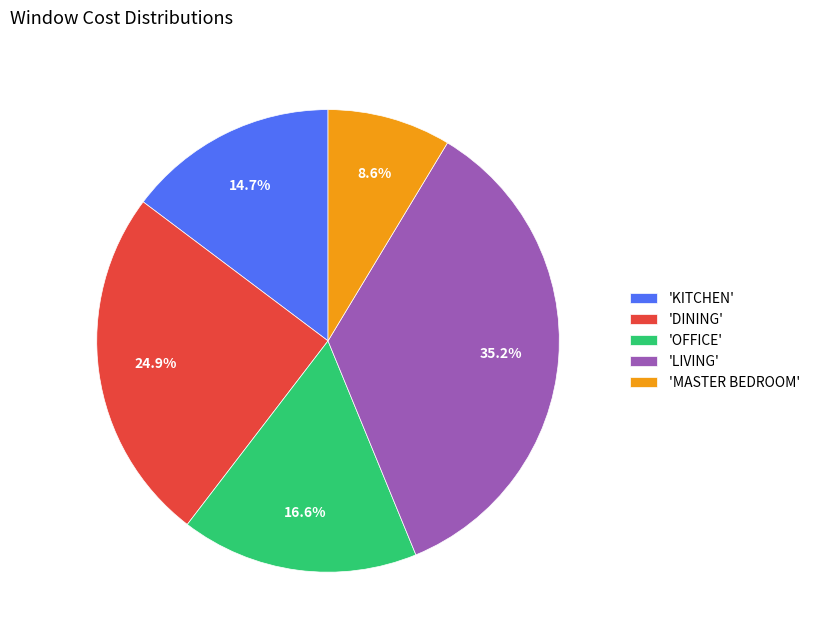

Between 'DINING' and 'KITCHEN', which is larger?

'DINING'